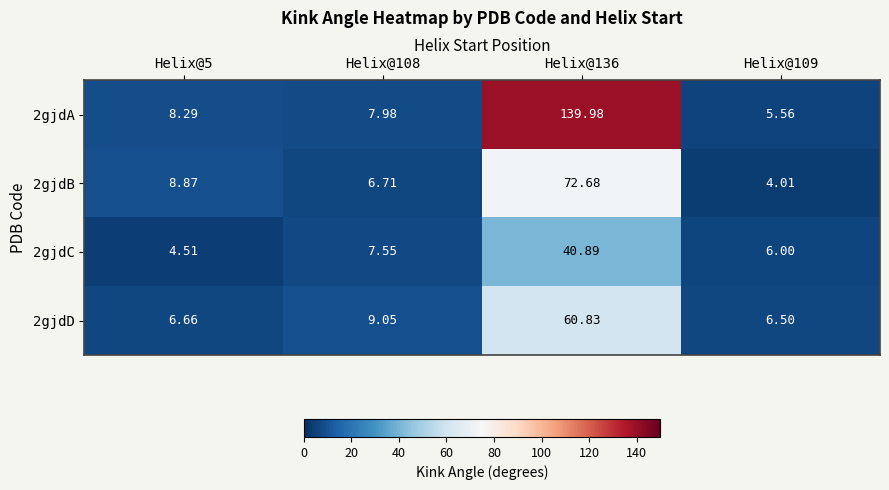

Is the value of 2gjdA at Helix@109 greater than the value of 2gjdD at Helix@5?

No